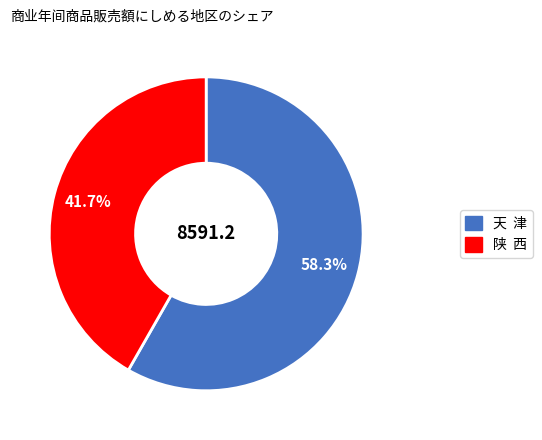

Between 天 津 and 陕 西, which is larger?

天 津